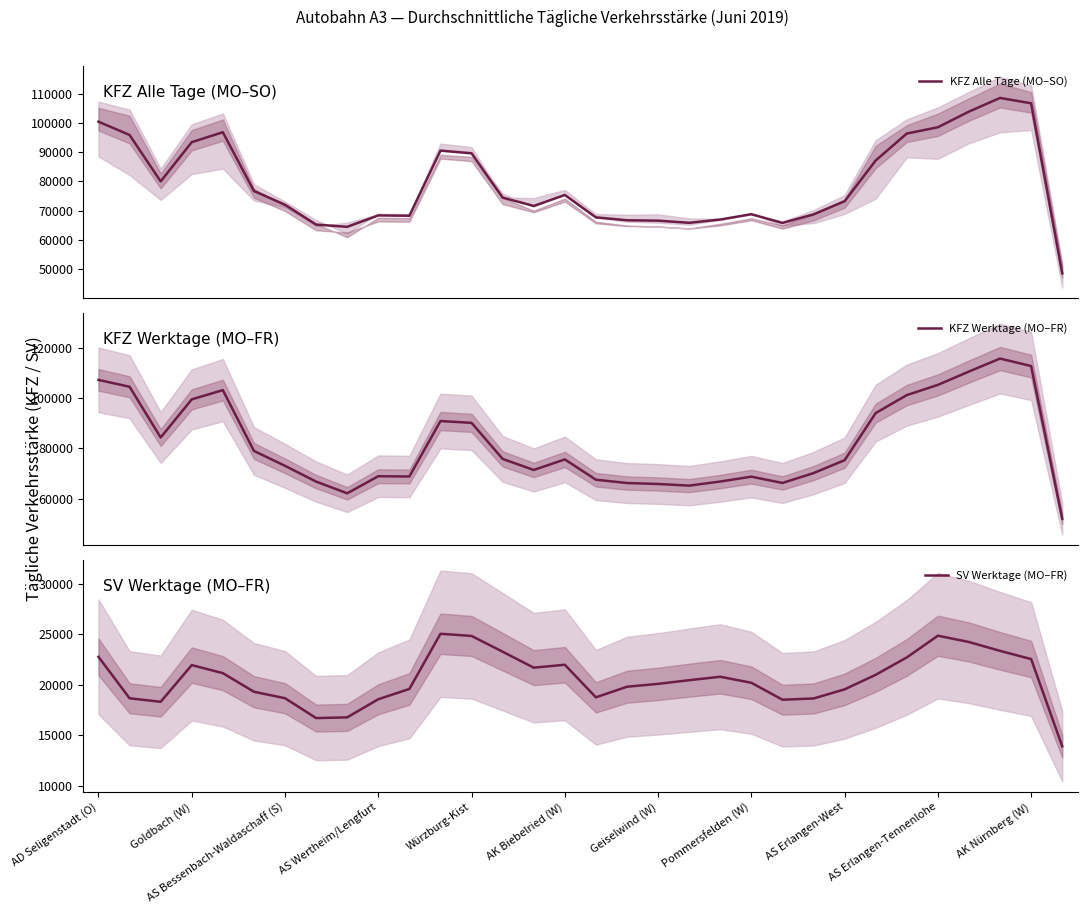

What is the sum of the KFZ Werktage (MO–FR) values at 13 and 14?

147292